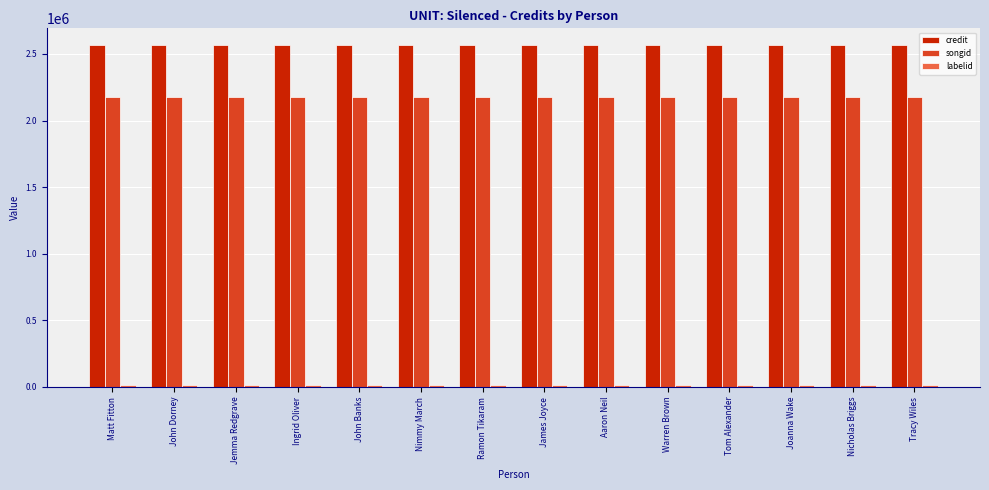

Is it true that songid equals 3036108 at Jemma Redgrave?

False